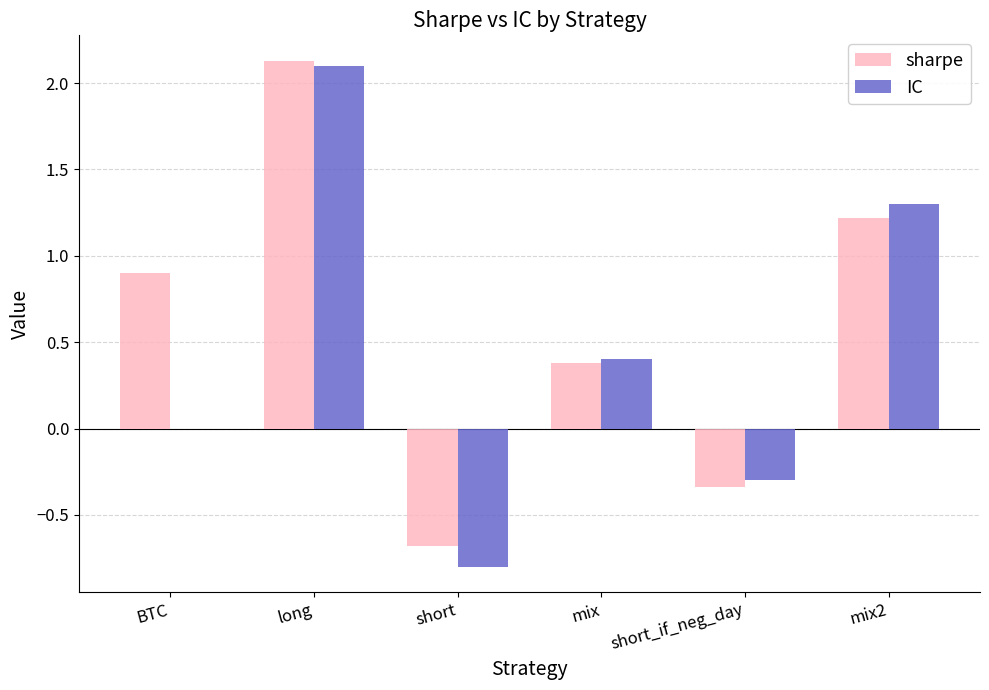

Where does the sharpe series first go above 0?

BTC